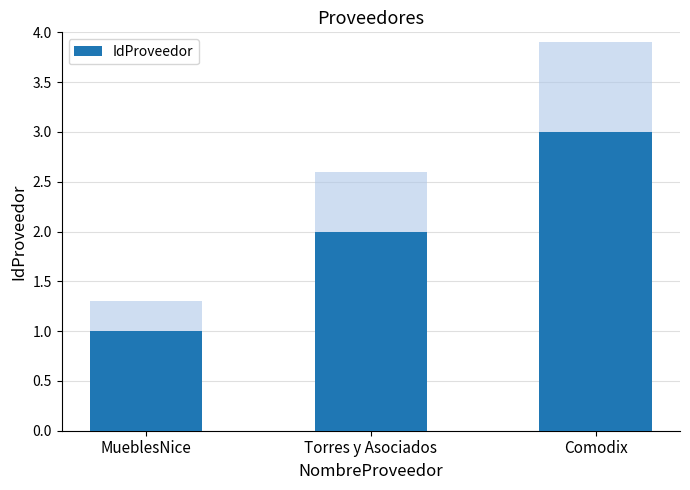

Where is the data nearest to the value 2?

Torres y Asociados